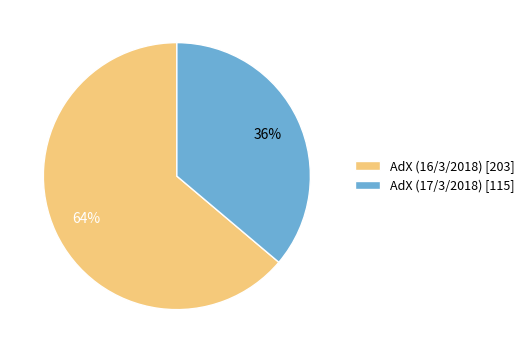

Combined, do AdX (17/3/2018) [115] and AdX (16/3/2018) [203] account for over 50%?

Yes